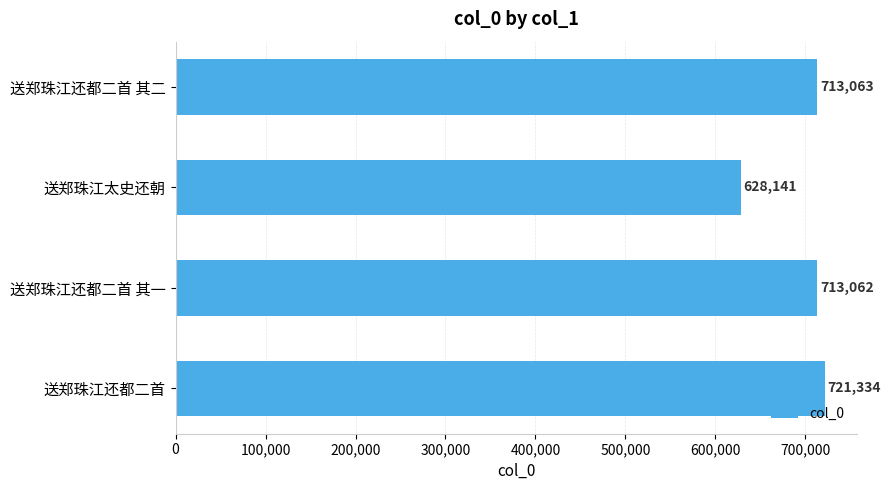

List the labels in order of value, largest first.

送郑珠江还都二首, 送郑珠江还都二首 其二, 送郑珠江还都二首 其一, 送郑珠江太史还朝